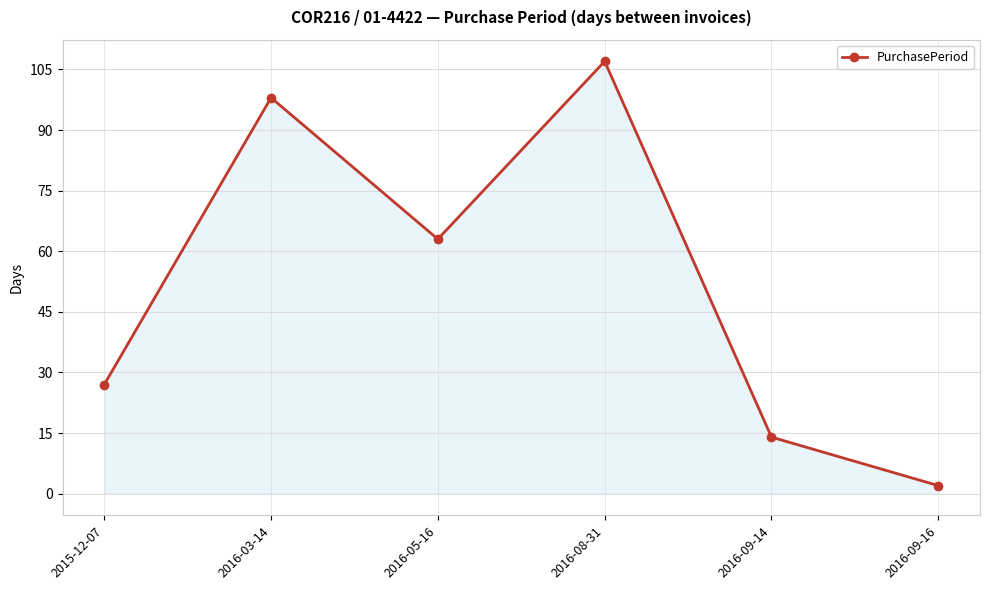

Does the chart display data point markers on the line(s)?

Yes